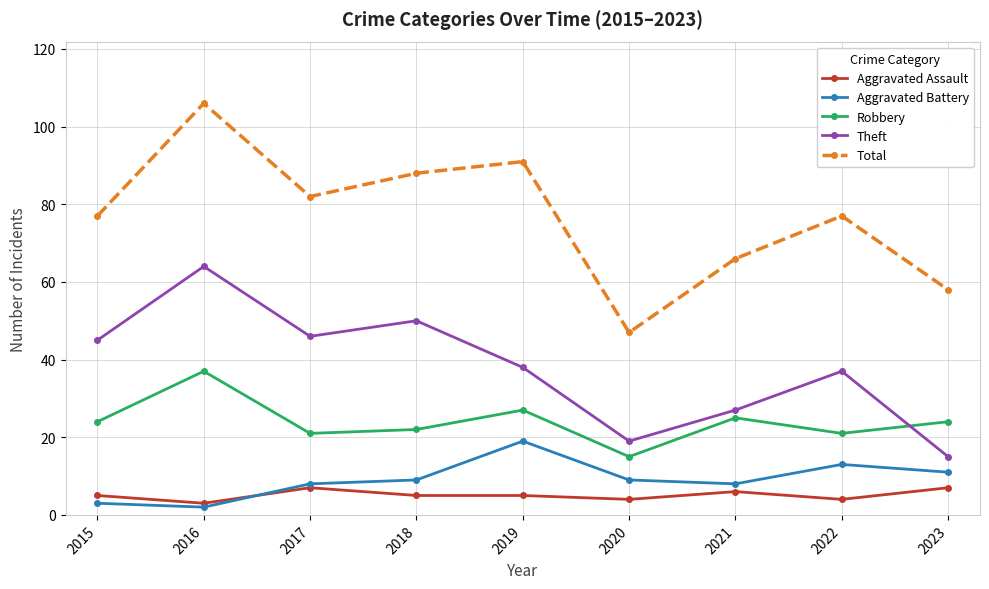

Rank the series by their maximum value, from highest to lowest.

Total, Theft, Robbery, Aggravated Battery, Aggravated Assault